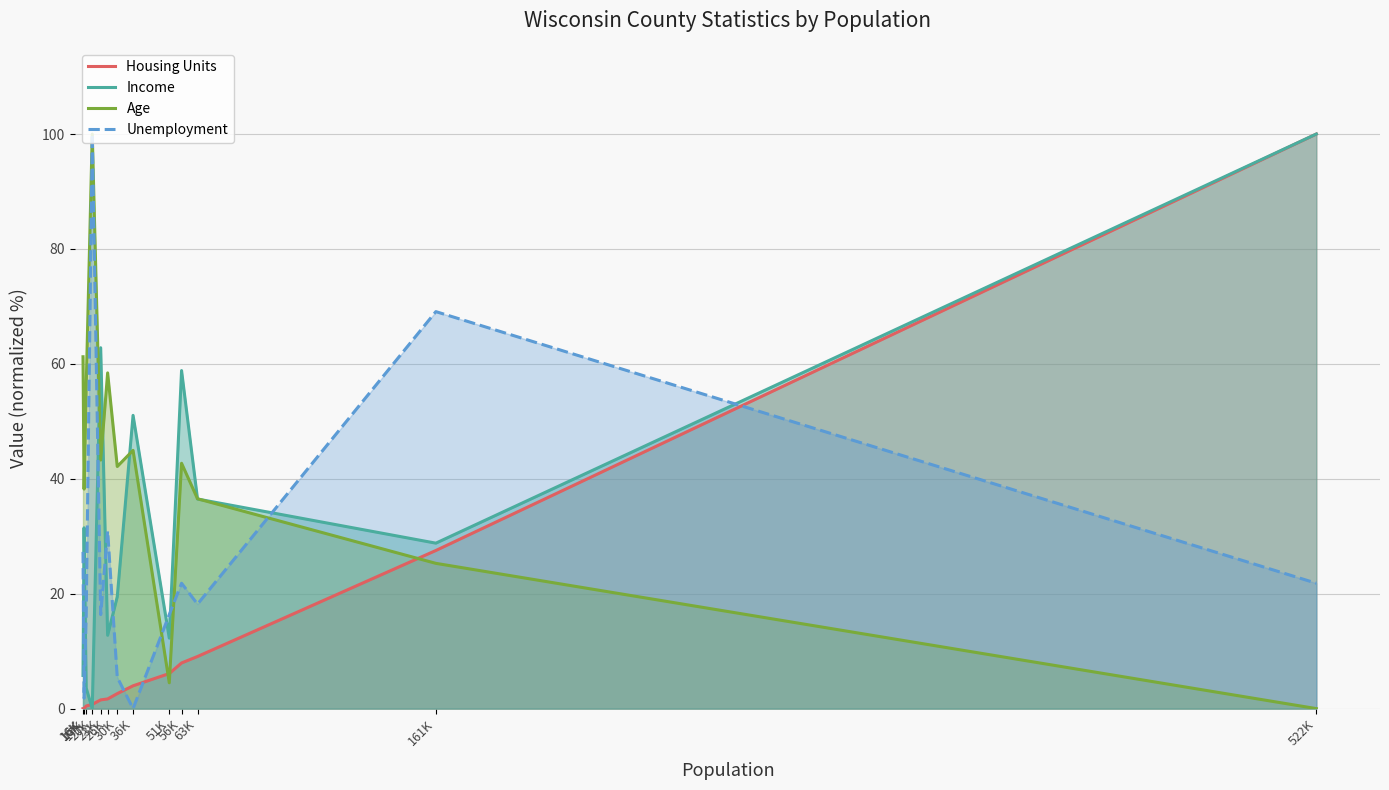

Between 51K and 20K, which is larger?

51K